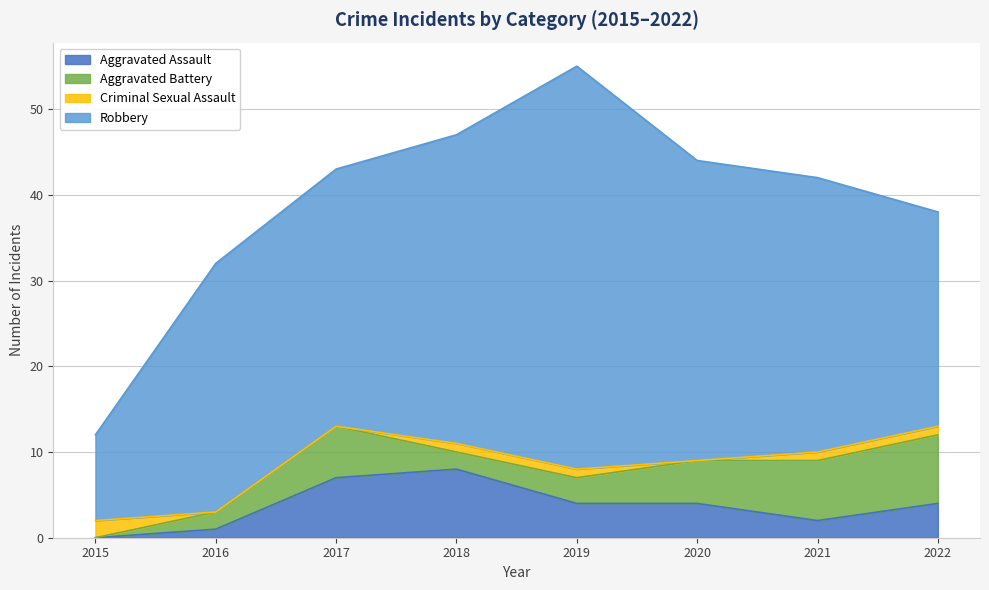

True or false: Criminal Sexual Assault has more than 2 points higher than both neighbors.

False